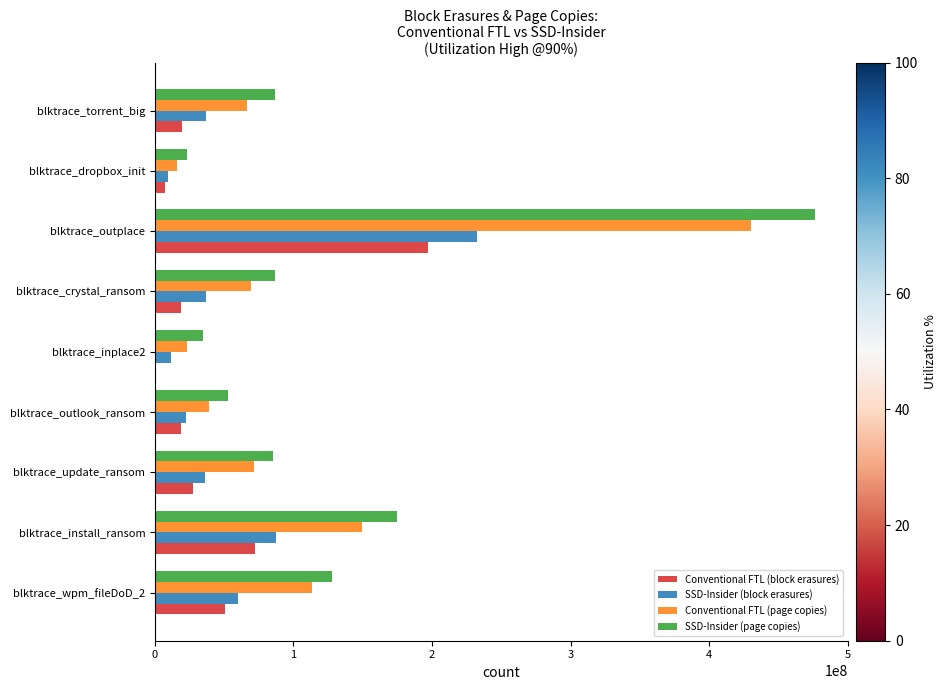

What is the sum of all SSD-Insider (page copies) values?

1148044325